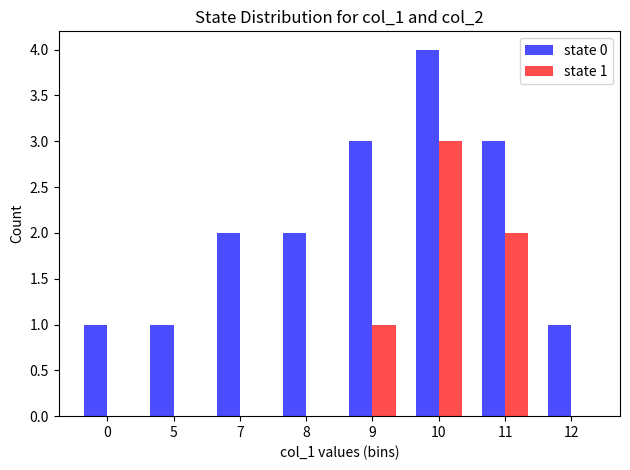

What is the total value across all series at 11?

5